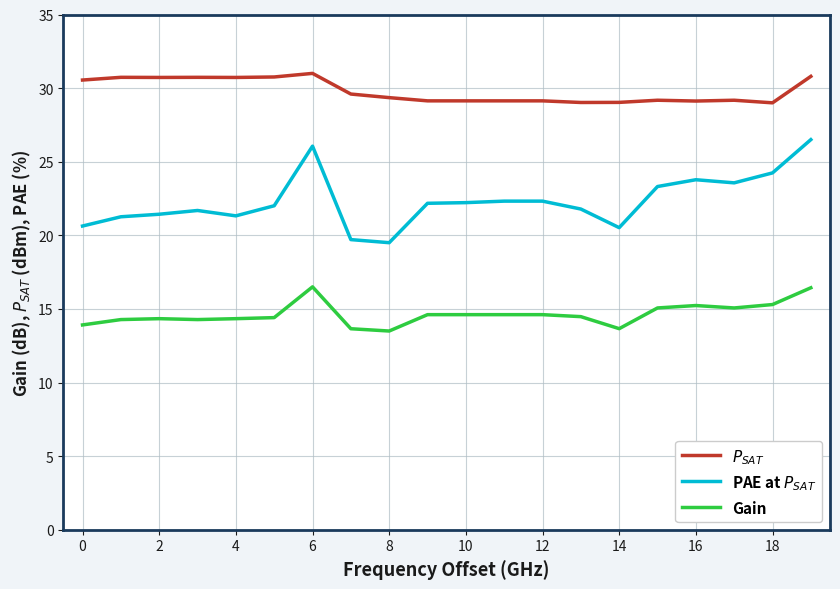

What is the smallest value displayed?

13.5